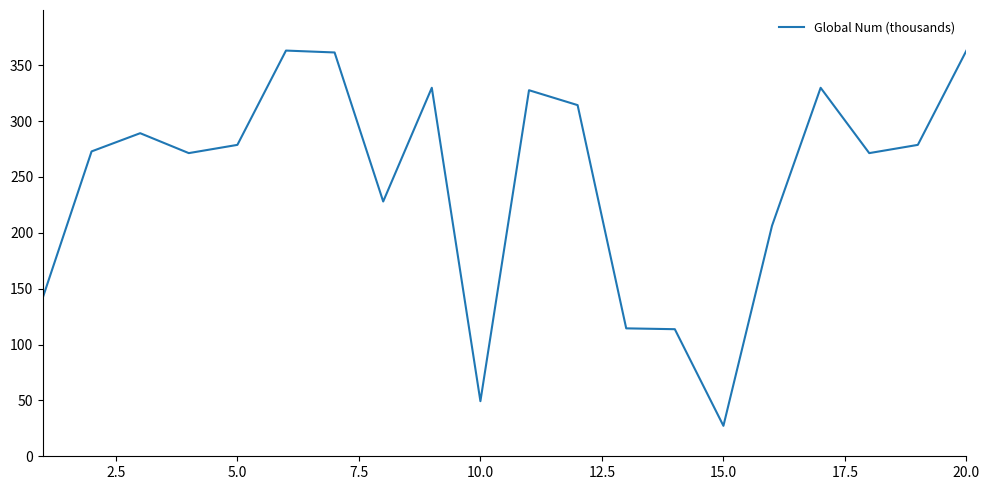

What is the maximum value shown in the chart?

363.1